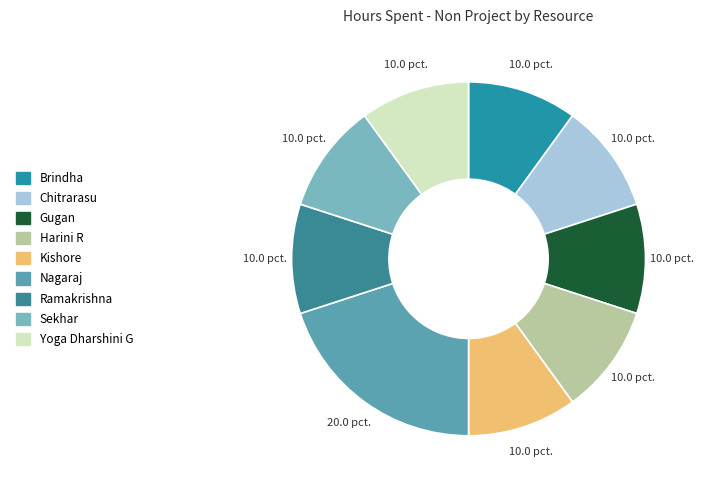

Count the number of slices in the pie.

9